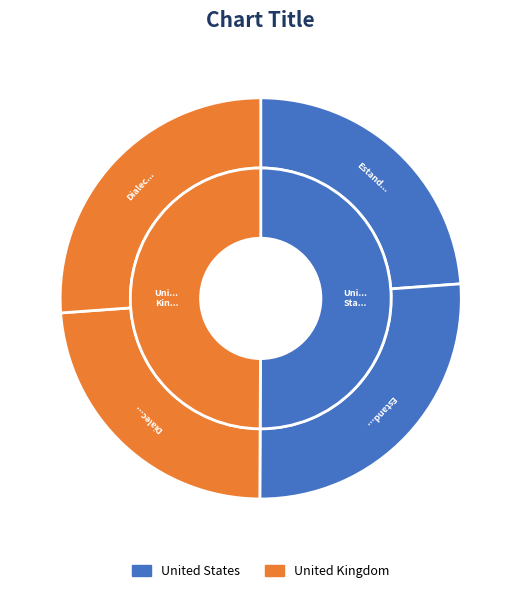

Is it true that Dialectal_normalizada is 39% of the pie?

False